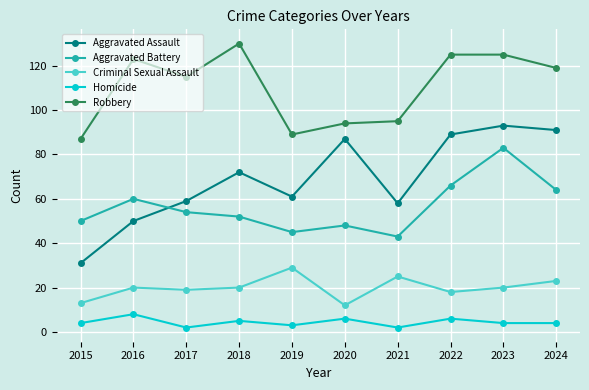

How many lines are shown in the chart?

5